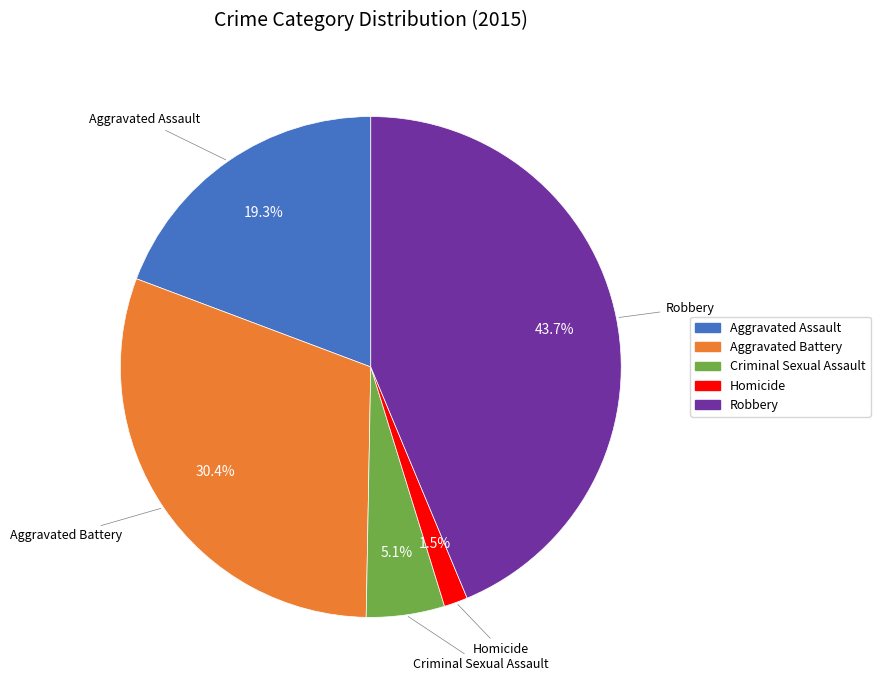

Does Aggravated Assault represent more than half of the total?

No